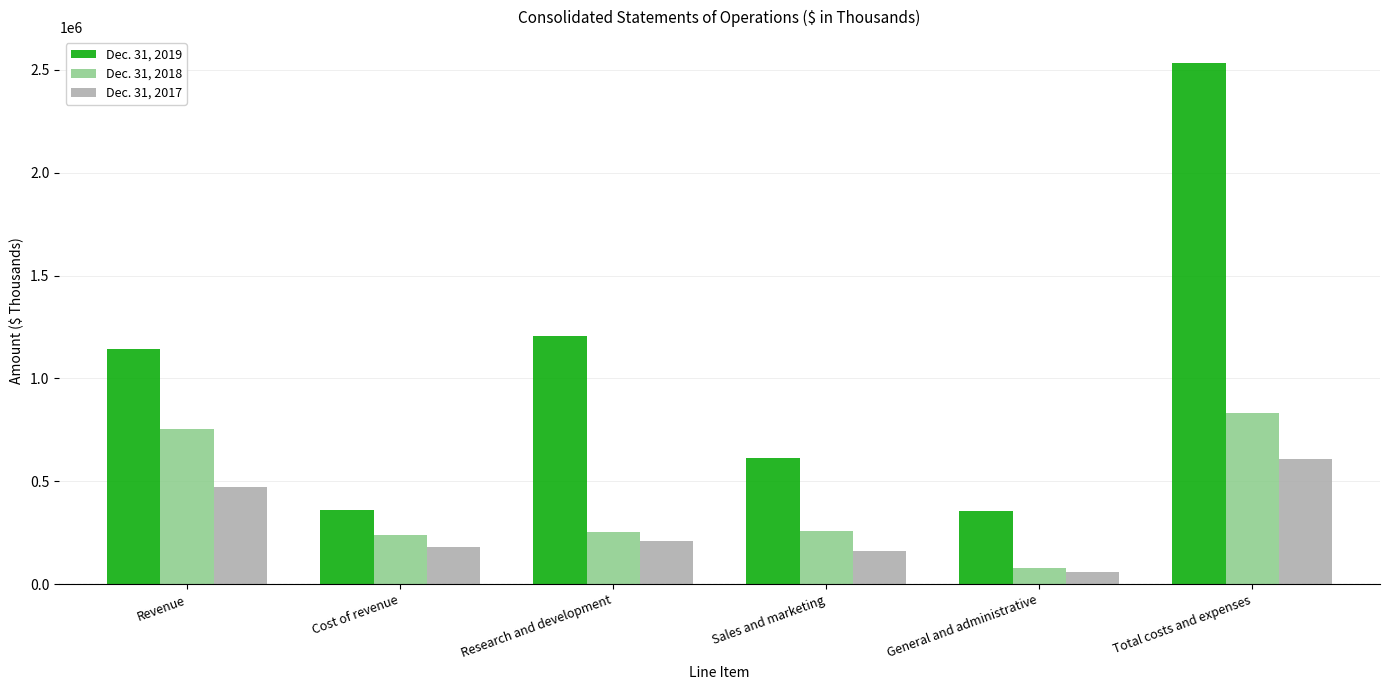

What is the sum of all Dec. 31, 2018 values?

2417238